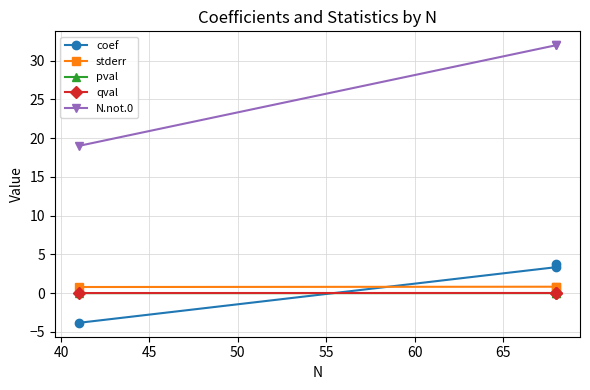

Which has a higher value, 45 or 40?

40